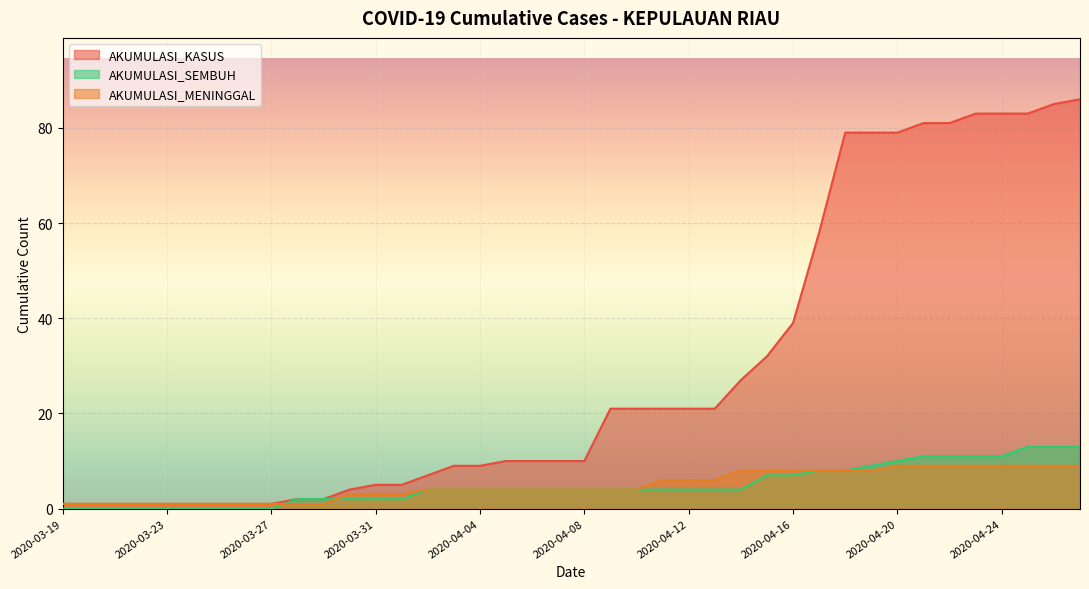

What is the difference between the maximum and second lowest values in the AKUMULASI_SEMBUH series?

13